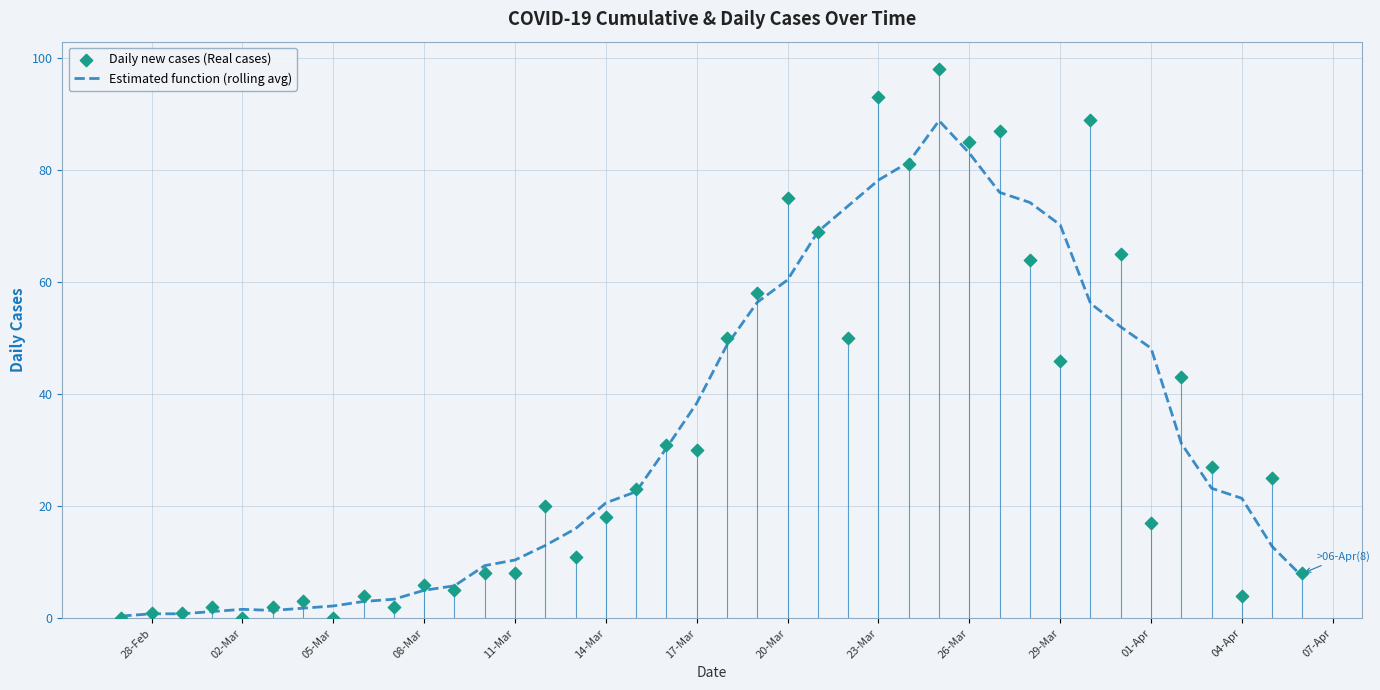

At how many categories does at least one series exceed 36?

17